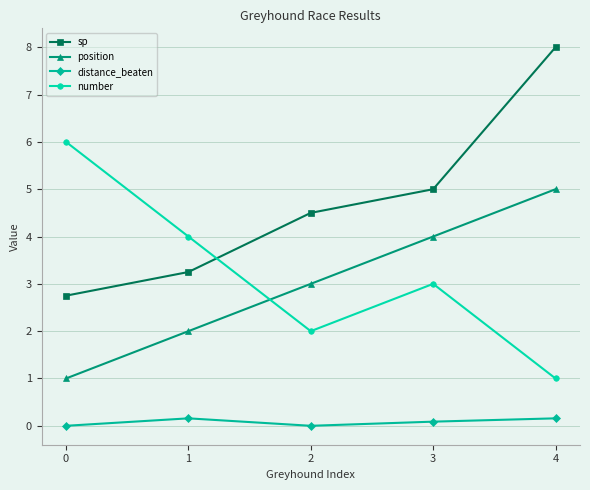

What is the average value of the position series?

3.0